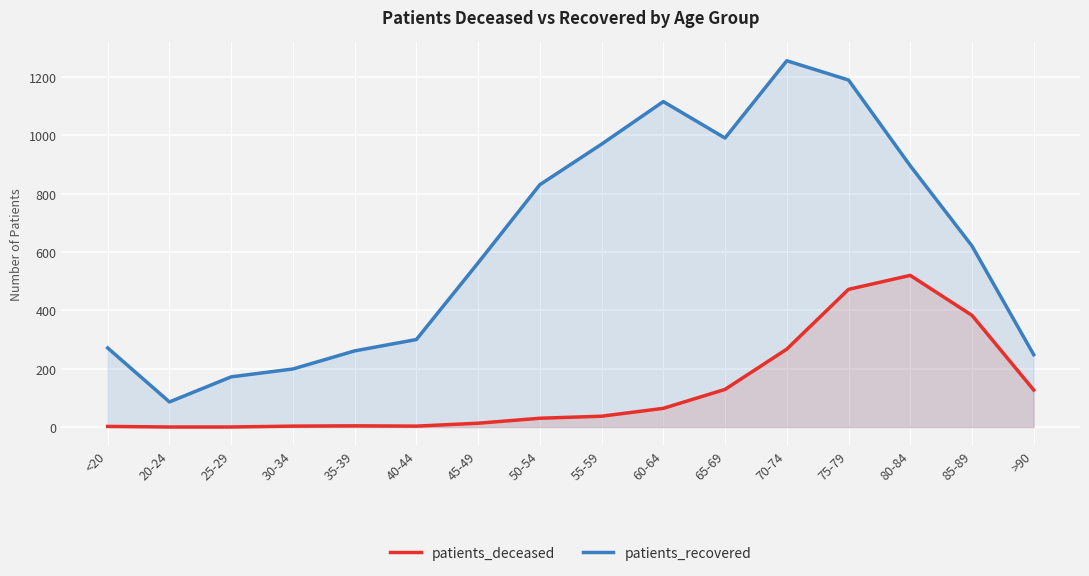

Read the patients_recovered value at 30-34, to the nearest 100.

200